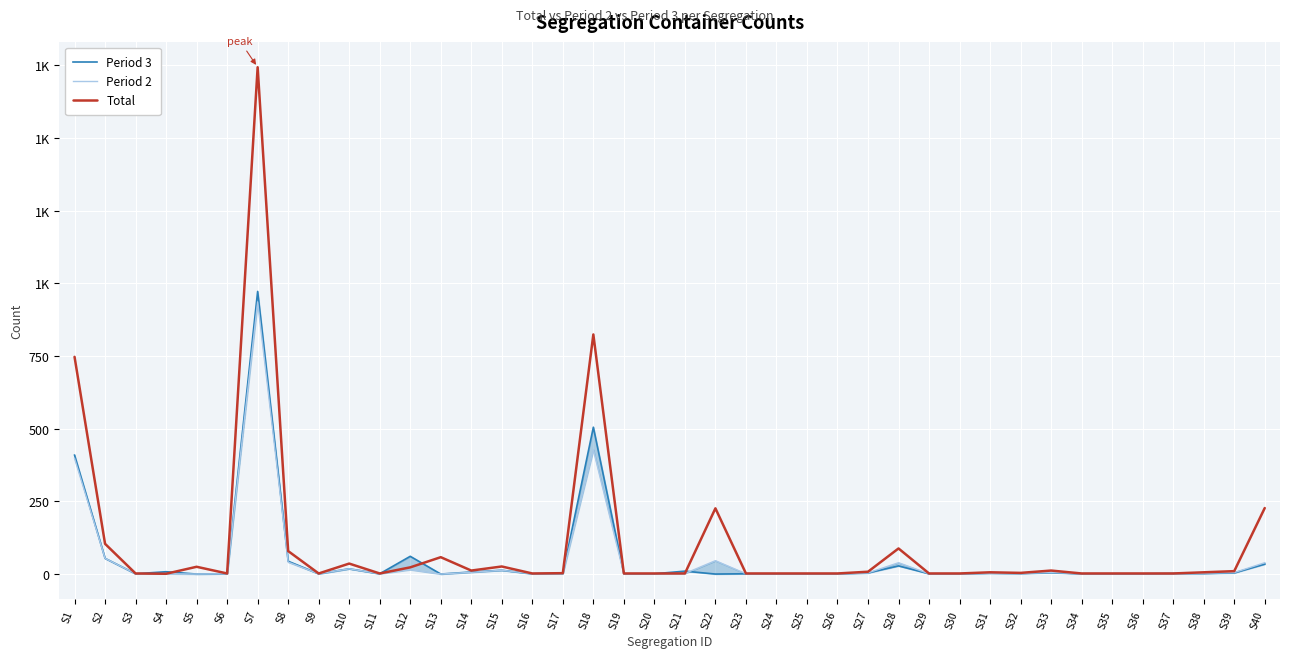

Is it true that Period 2 equals -487 at S5?

False